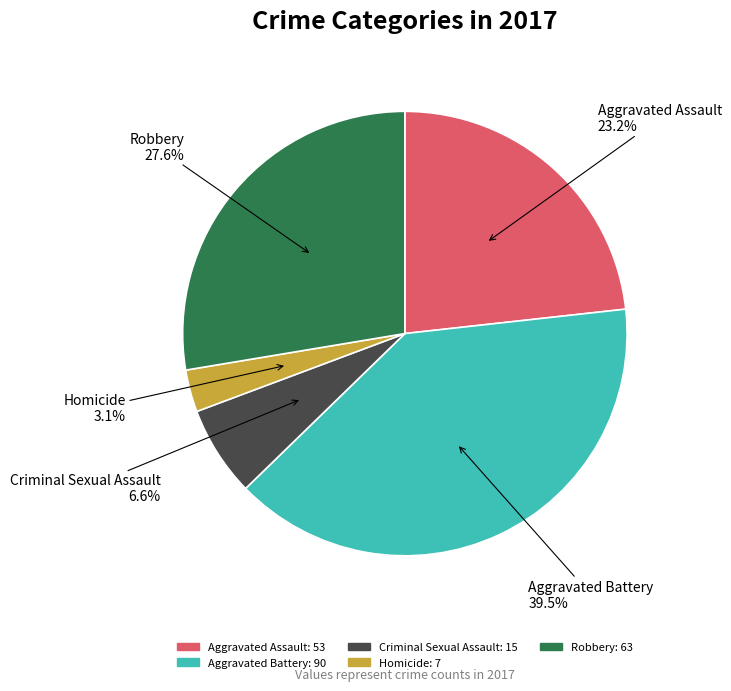

Which has a higher value, Aggravated Assault or Criminal Sexual Assault?

Aggravated Assault